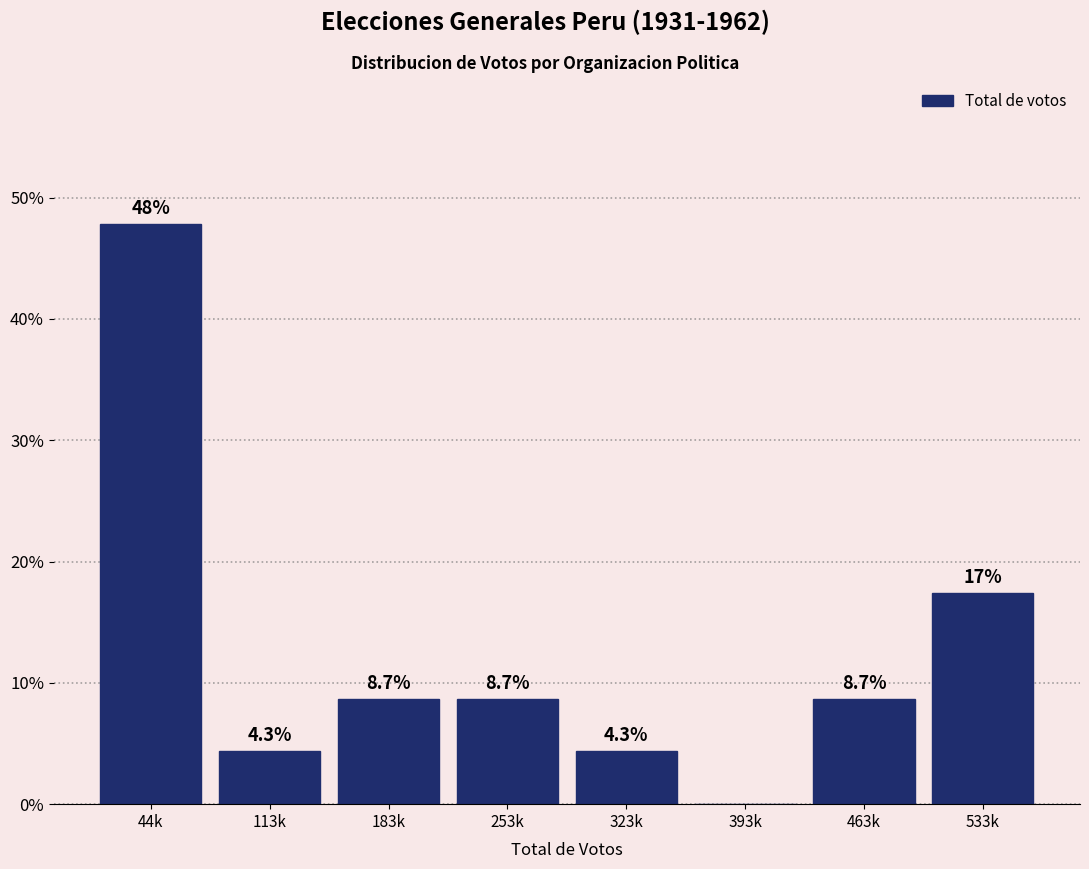

Reading left to right, what are all the values shown in this chart?

44k=47.8	113k=4.3	183k=8.7	253k=8.7	323k=4.3	393k=0.0	463k=8.7	533k=17.4